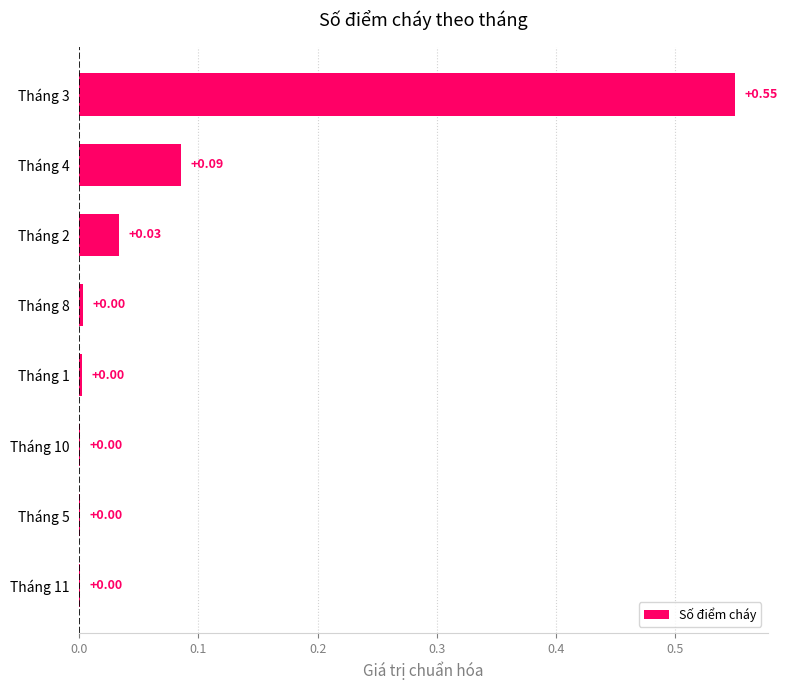

What is the sum of all values?

0.7